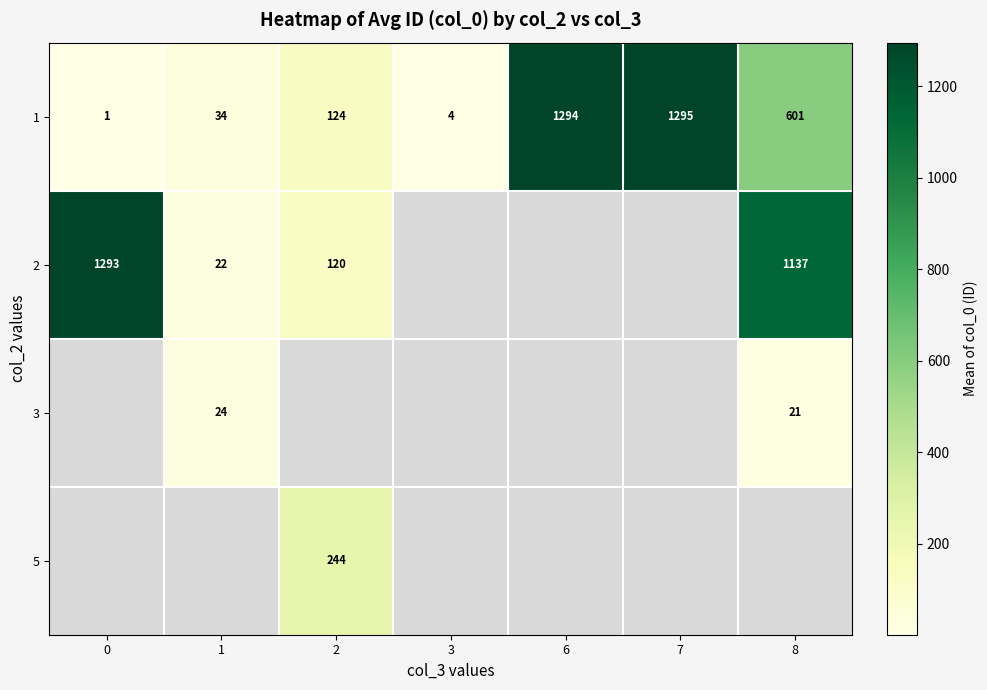

What is the difference between the 1 values at 2 and 7?

1171